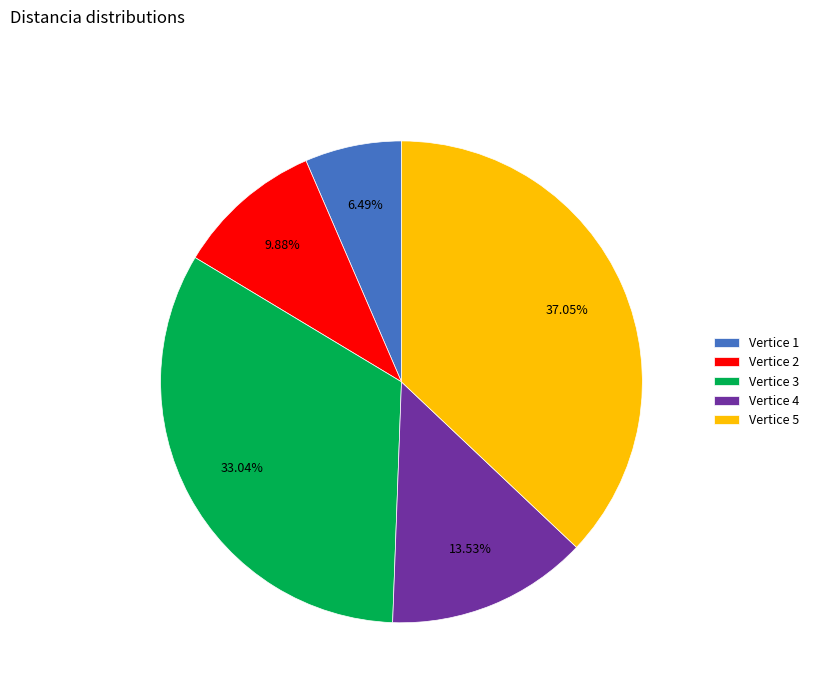

Which category has the smallest portion of the pie?

Vertice 1